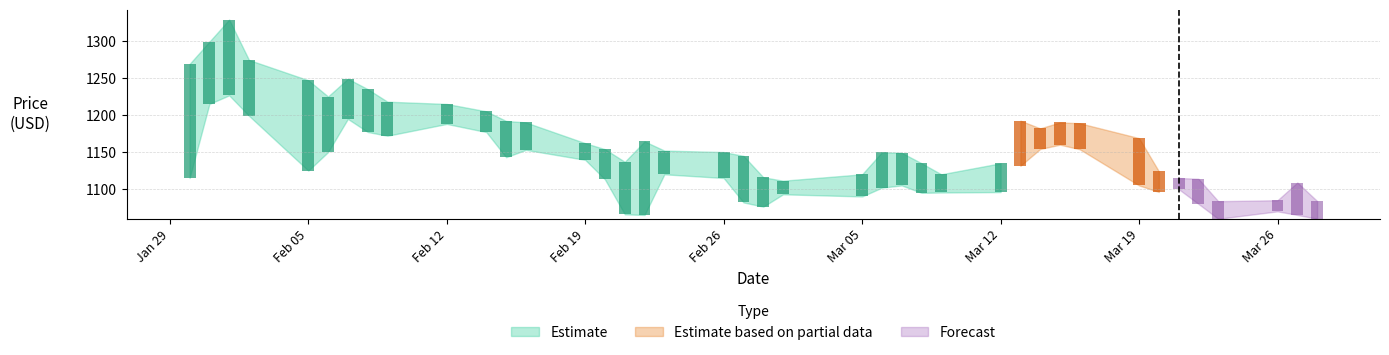

At which label is Close closest to 1172?

2018-03-14